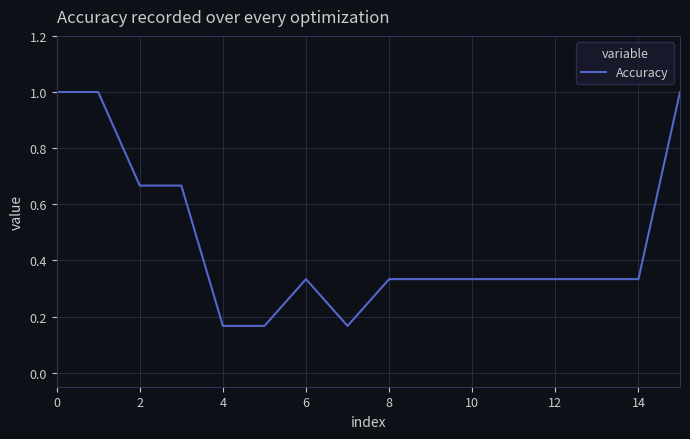

What is the greatest value displayed?

1.0